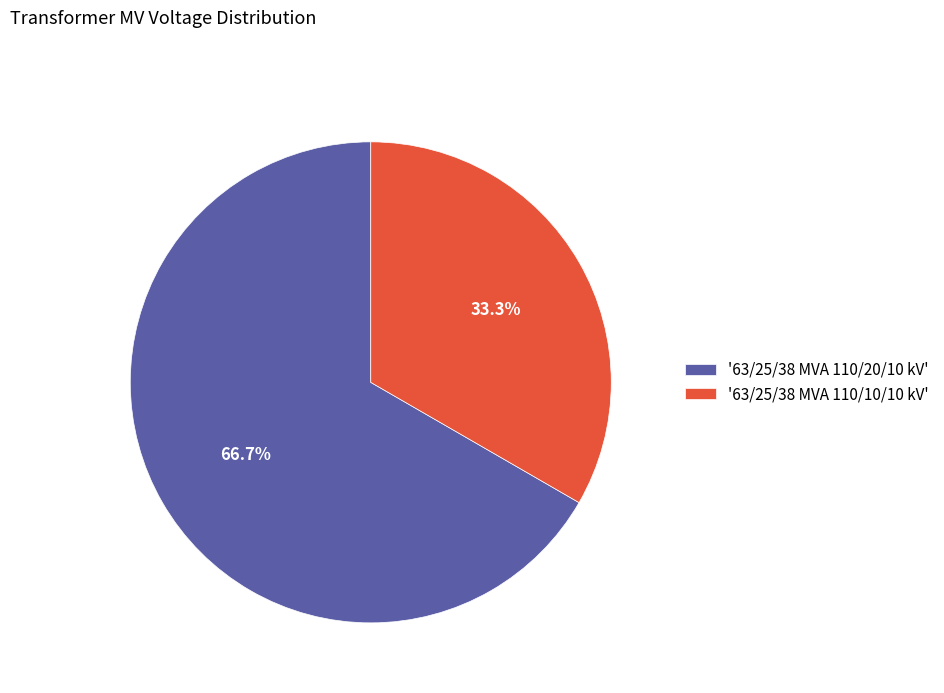

Approximately how many times larger is the value at '63/25/38 MVA 110/10/10 kV' compared to '63/25/38 MVA 110/20/10 kV'?

0.5